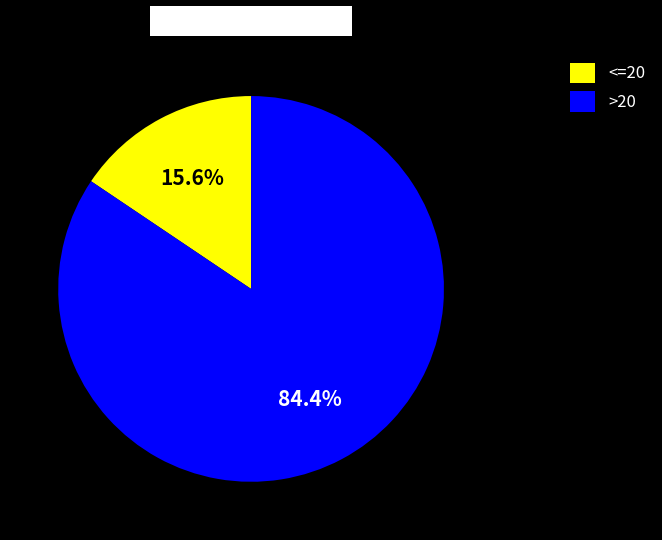

Rank the categories by value from highest to lowest.

>20, <=20